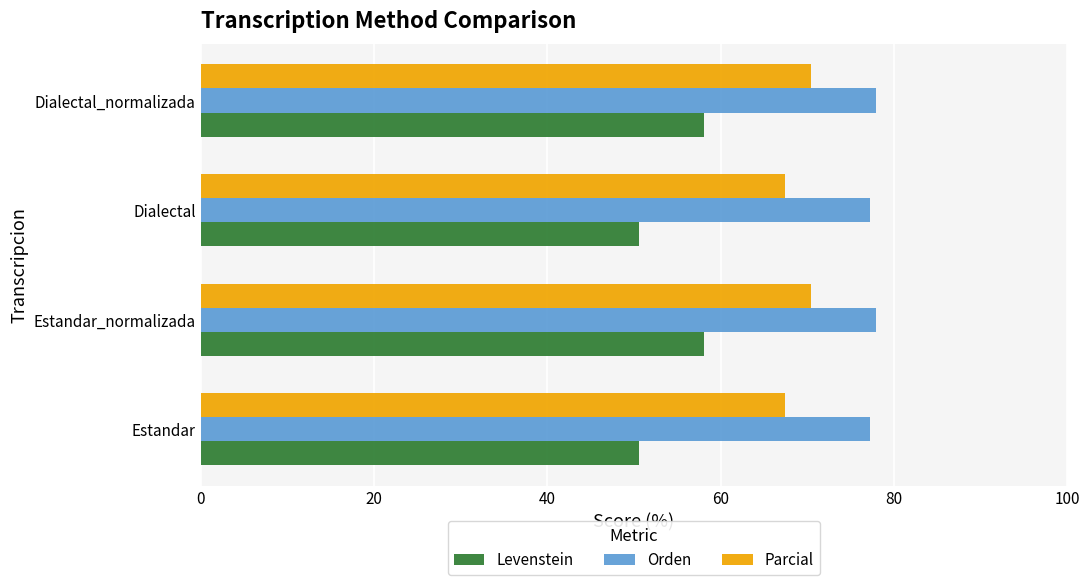

What is the smallest value displayed?

50.6